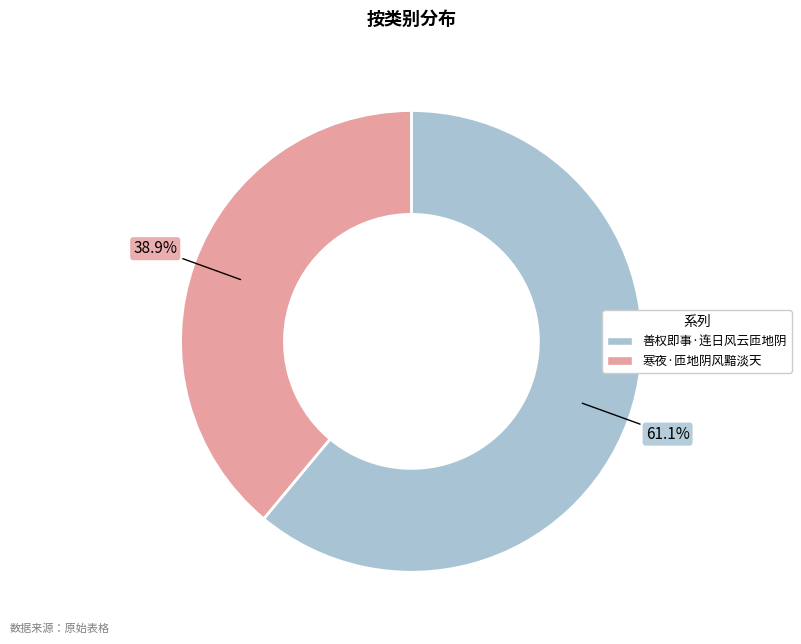

To the nearest percent, what portion does 善权即事·连日风云匝地阴 represent?

61%